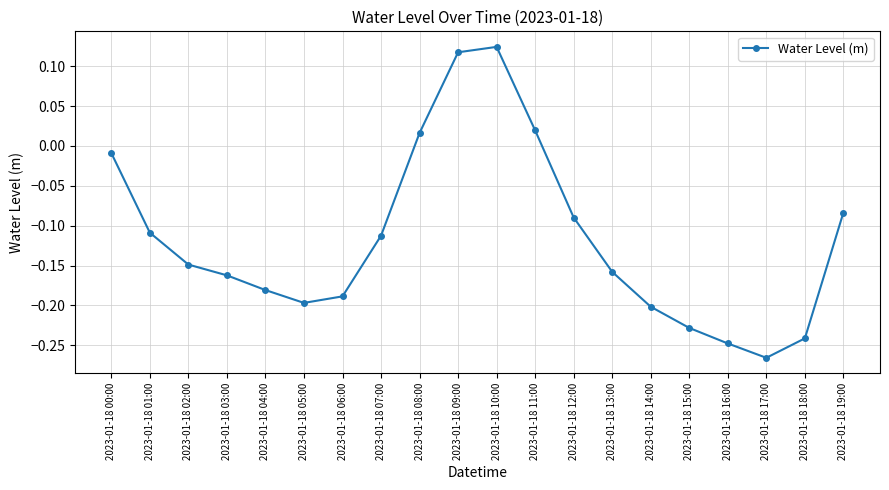

How many values are below zero?

16